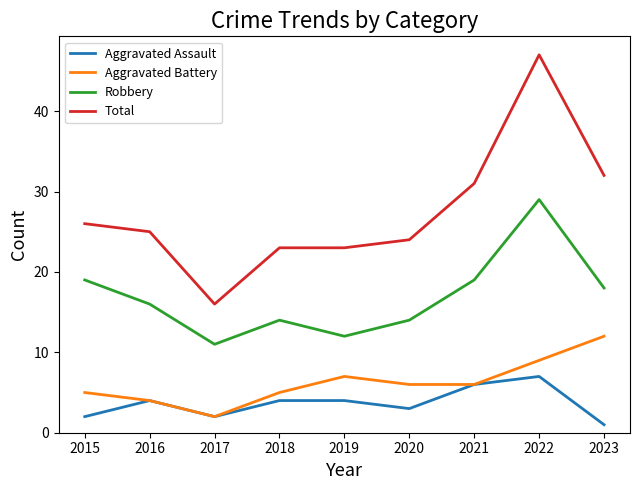

True or false: Total has a value of 23 at 2017.

False